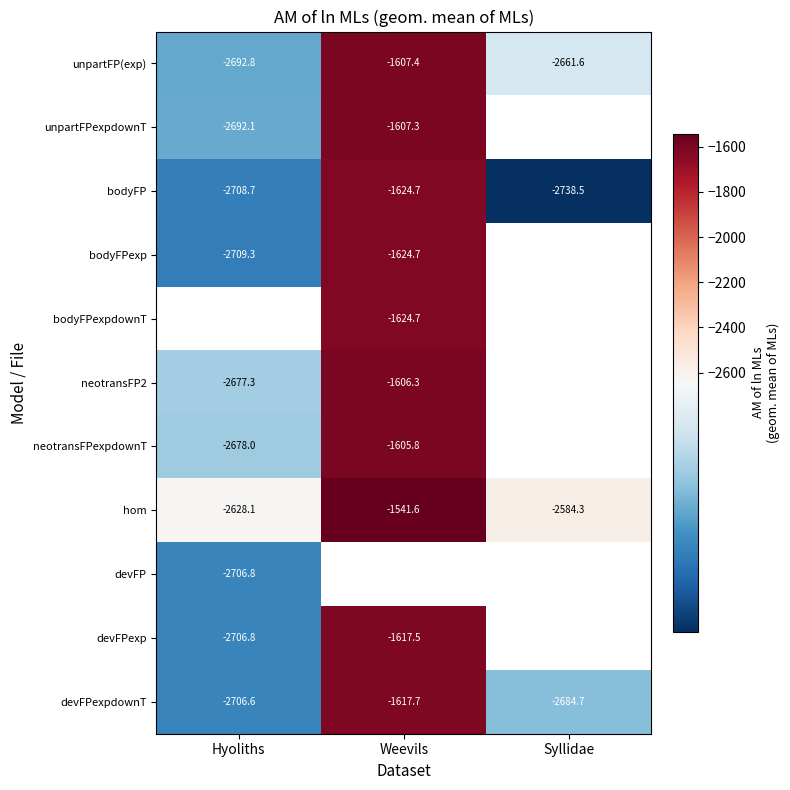

The value of unpartFPexpdownT at Weevils is -1607.3. True or false?

True